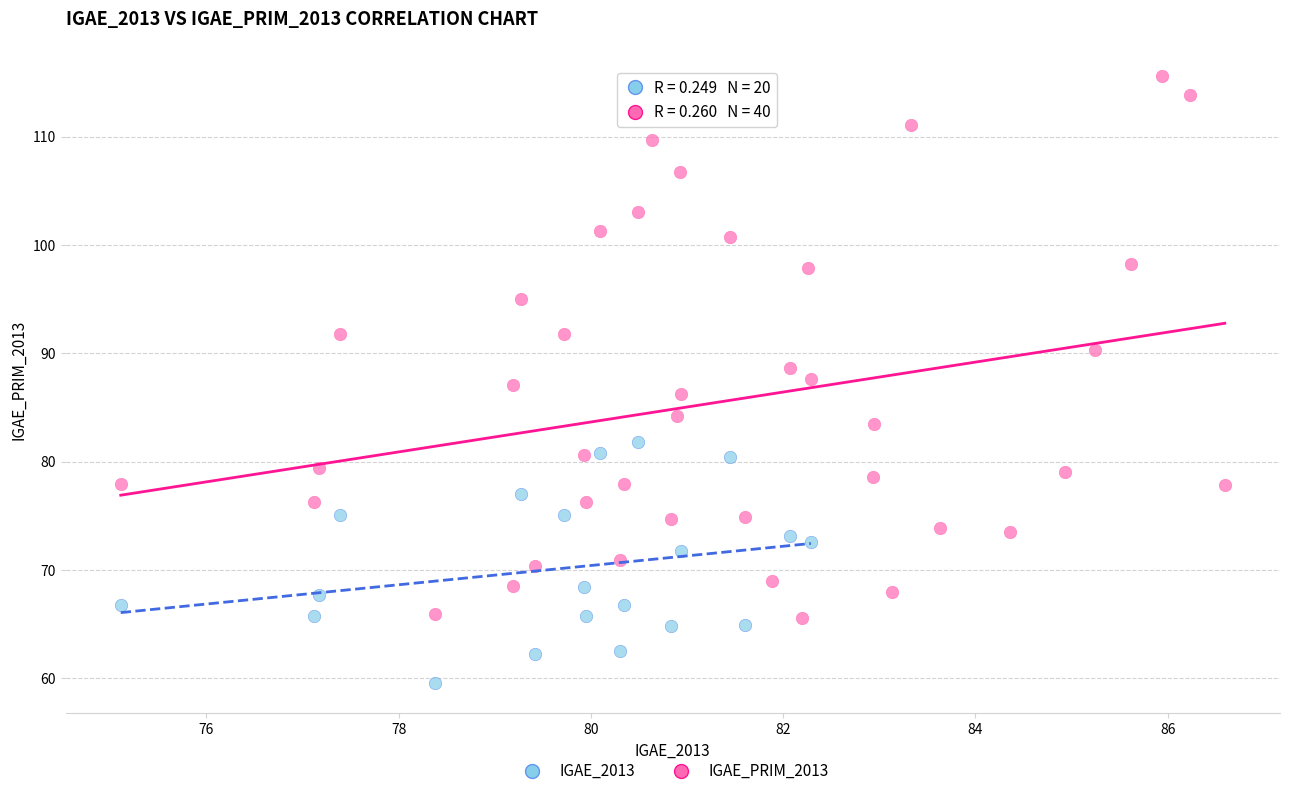

Which series contains the highest Y value?

IGAE_PRIM_2013